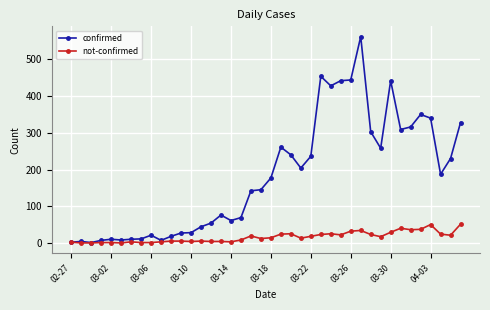

Rank the series by their maximum value, from lowest to highest.

not-confirmed, confirmed